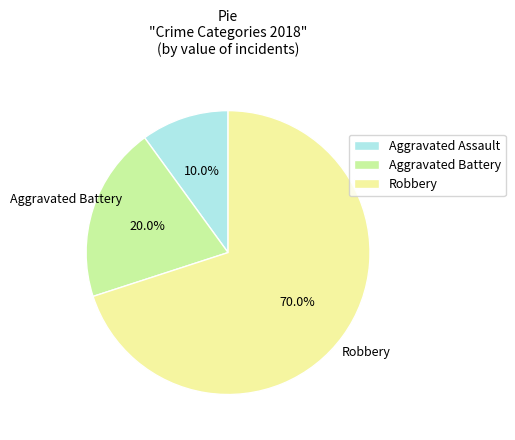

Is the sum of Aggravated Battery and Aggravated Assault greater than half?

No